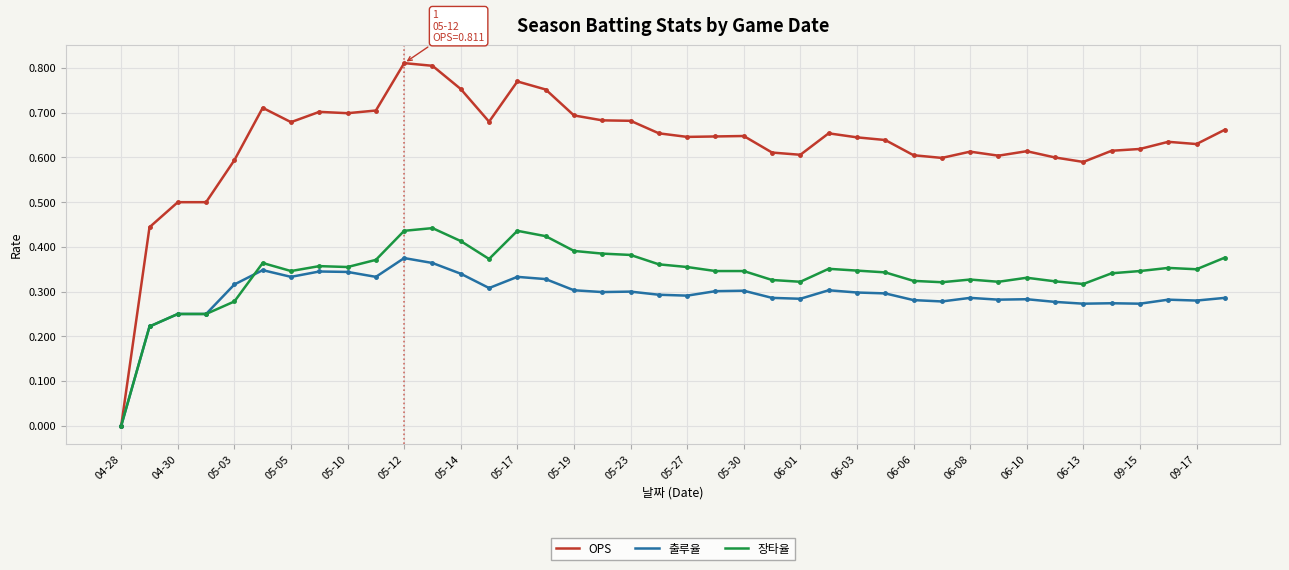

What is the sum of all OPS values?

25.3